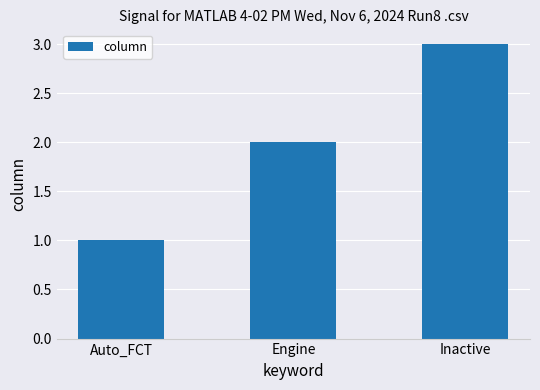

What is the label of the 1st bar from the right?

Inactive